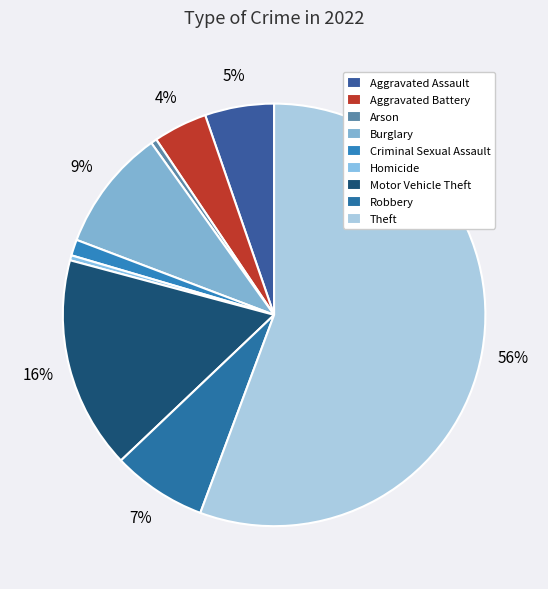

What percentage is NOT represented by Motor Vehicle Theft?

83.7%